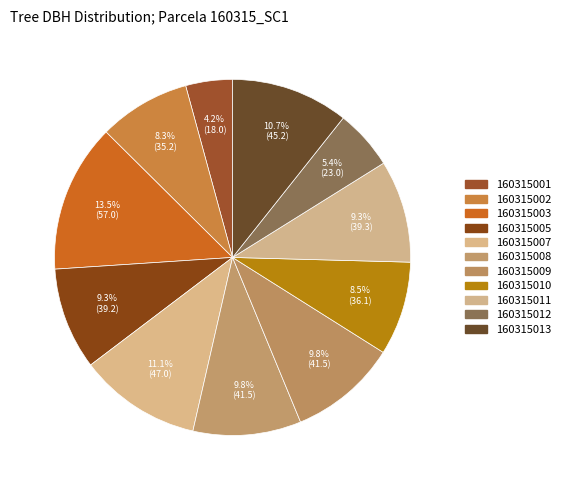

What is the smallest slice in the pie chart?

160315001